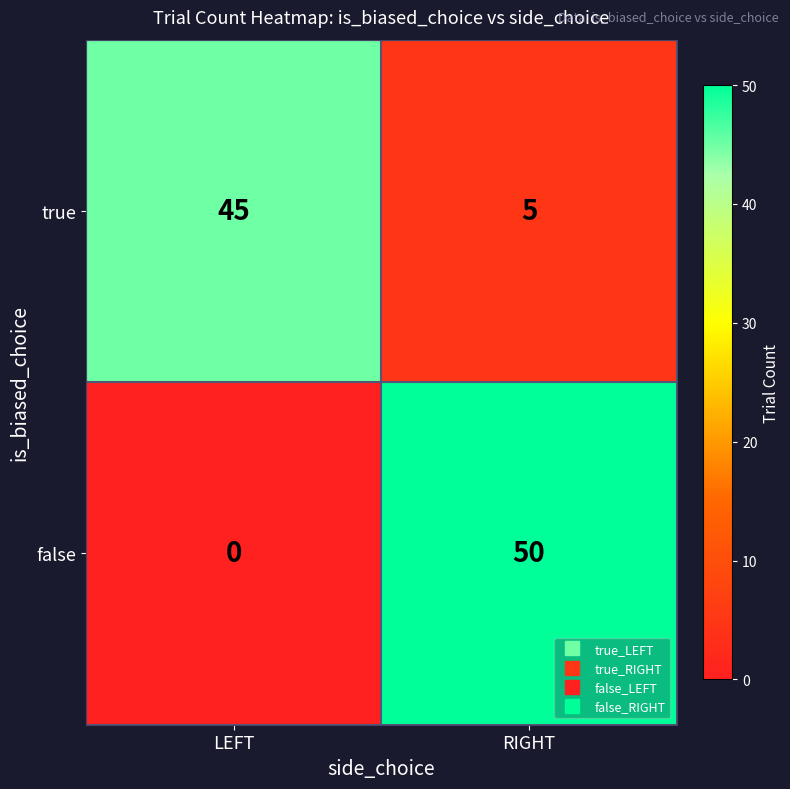

Which series changed the most between LEFT and RIGHT?

false